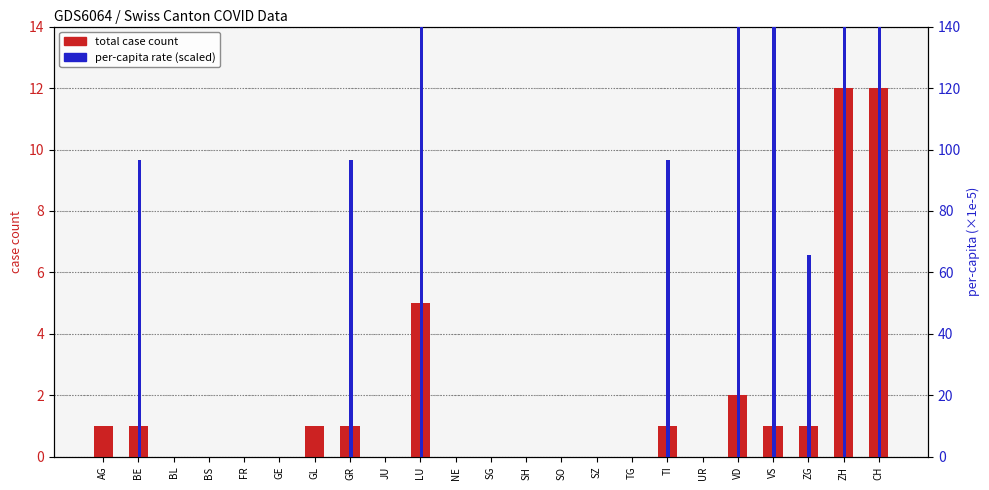

At how many categories does at least one series exceed 925?

1